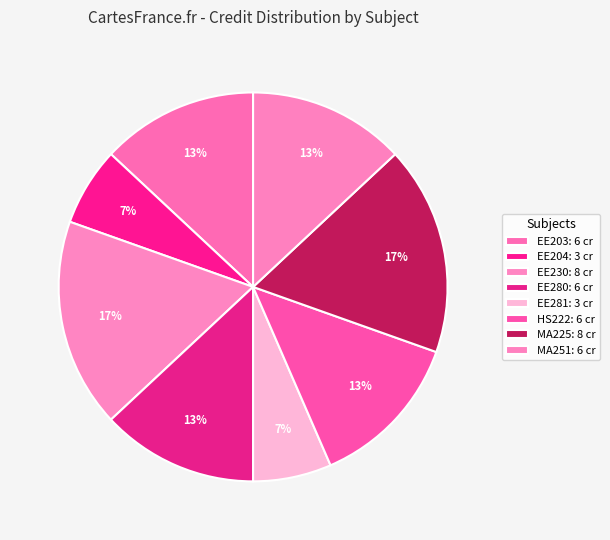

Is the sum of EE204 and EE280 greater than half?

No